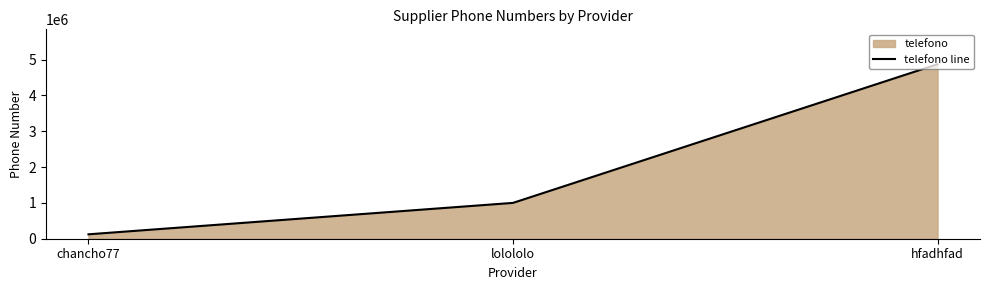

The chart shows a value of 4869523 at hfadhfad. True or false?

True